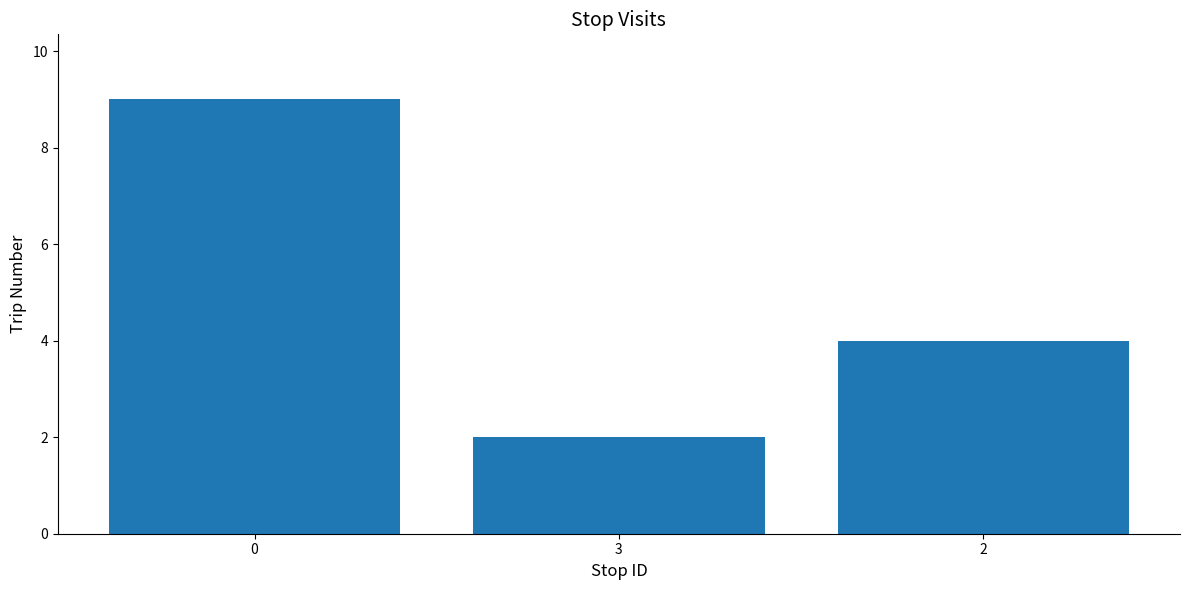

List the labels in order of value, largest first.

0, 2, 3